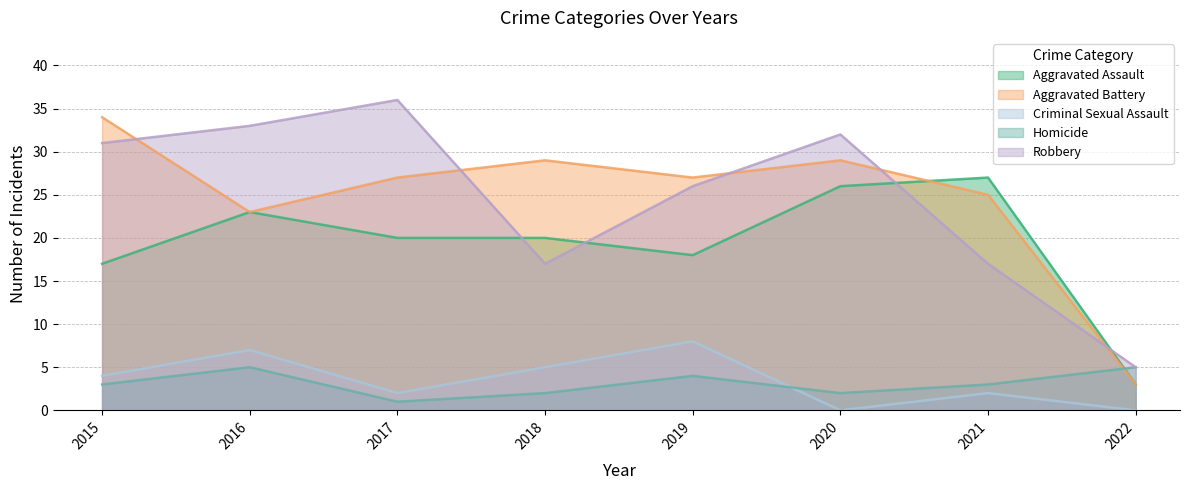

Is it true that Homicide equals 1 at 2020?

False